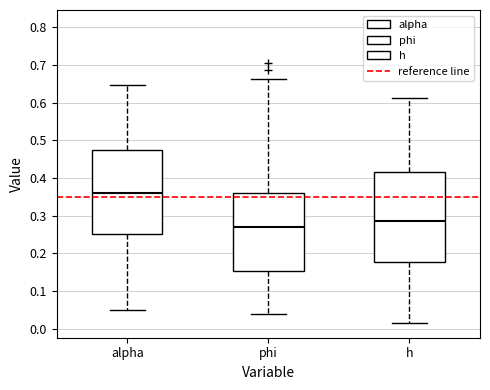

Where does the median line of the box for h sit on the y-axis? The values are not printed on the chart, so give them approximately, as read against the axis.

0.29